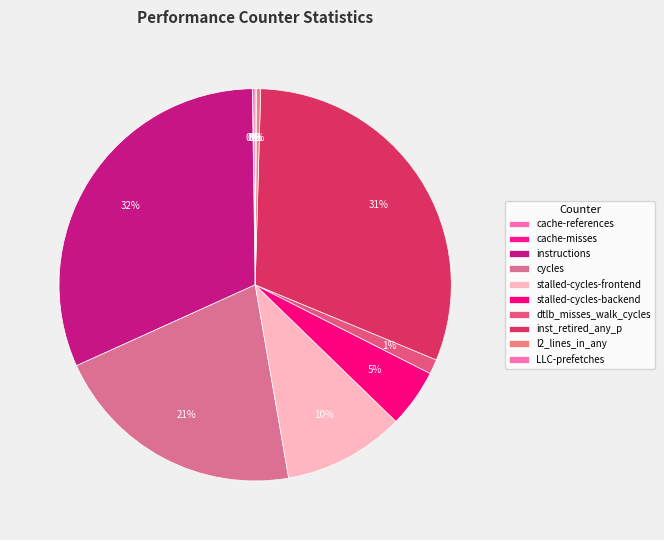

True or false: instructions accounts for 32% of the total.

True